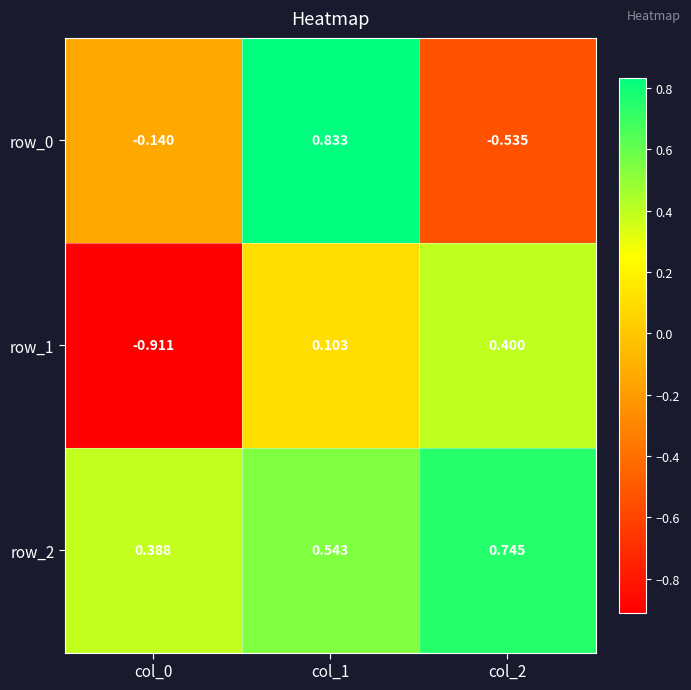

Count the number of data series in this chart.

3